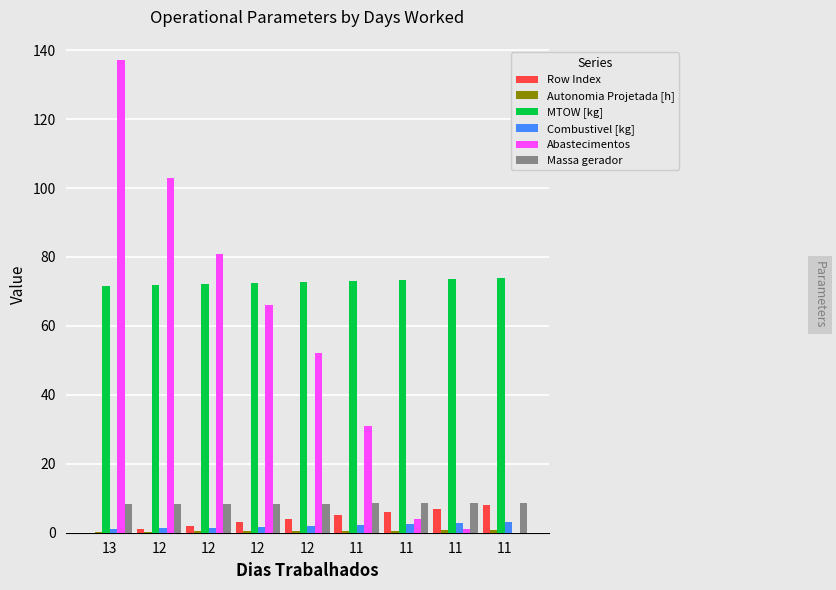

How many series are shown in this chart?

6